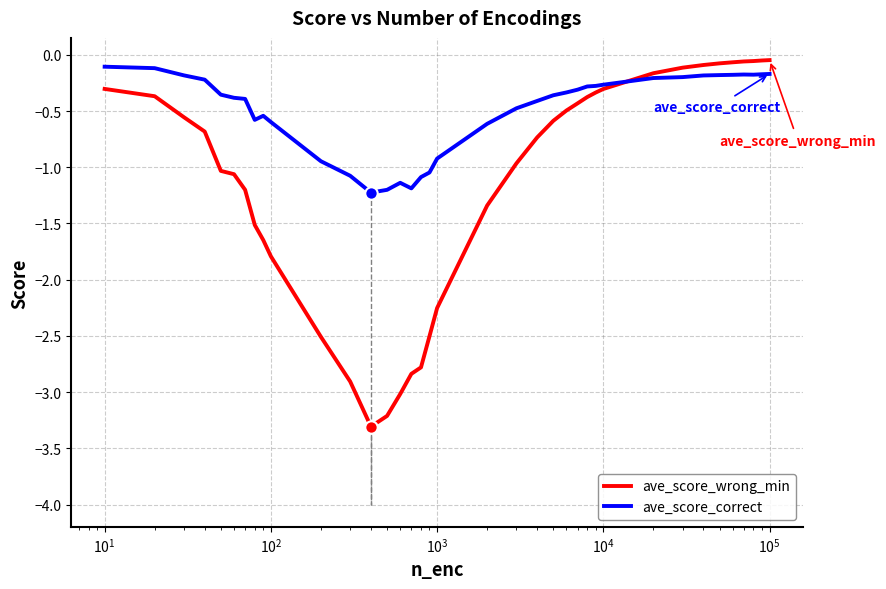

At how many categories does at least one series exceed -2?

37